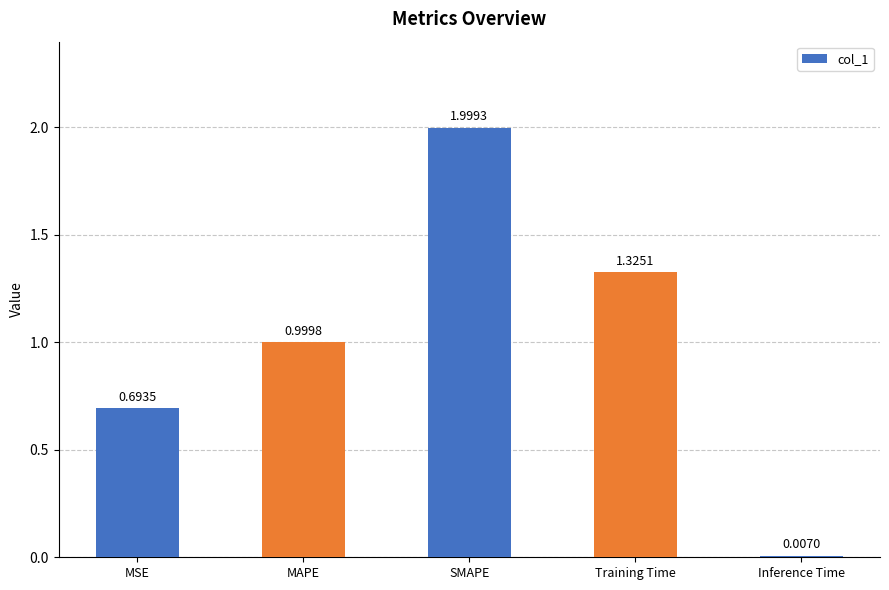

Does the chart contain stacked bars?

No